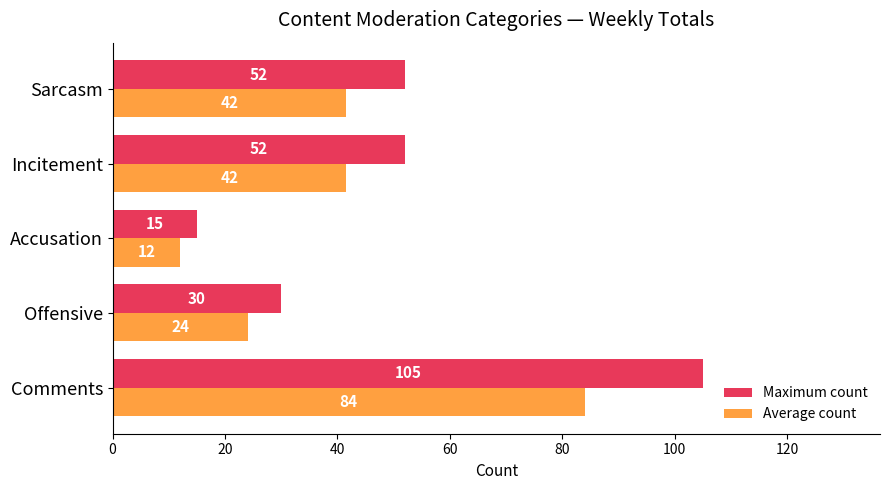

At how many categories does at least one series exceed 42?

3